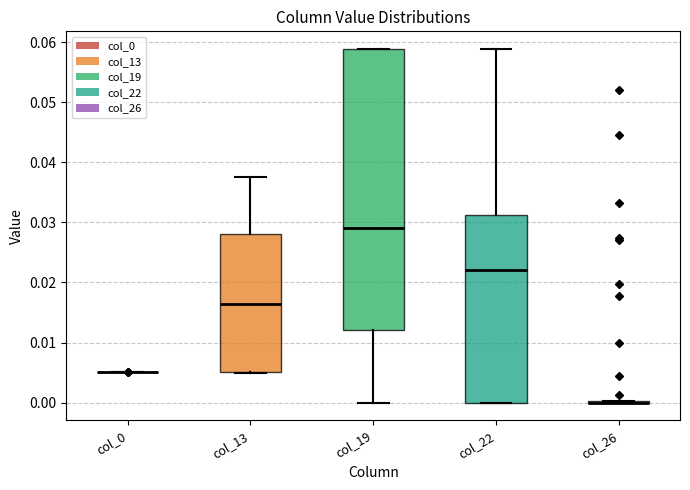

Reading left to right, read every box against the y-axis: the position of its median line, the range the box covers, and the ends of its whiskers. The values are not printed on the chart, so give them approximately, as read against the axis.

col_0: box collapsed to a line at 0.005, whiskers 0.005 to 0.005
col_13: median 0.016, box 0.005 to 0.028, whiskers 0.005 to 0.038
col_19: median 0.029, box 0.012 to 0.059, whiskers 0.000 to 0.059
col_22: median 0.022, box 0.000 to 0.031, whiskers 0.000 to 0.059
col_26: box collapsed to a line at 0.000, whiskers 0.000 to 0.000